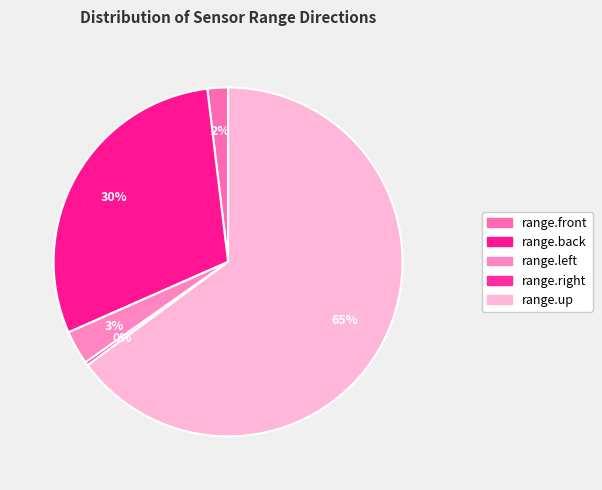

How many segments does this pie chart have?

5